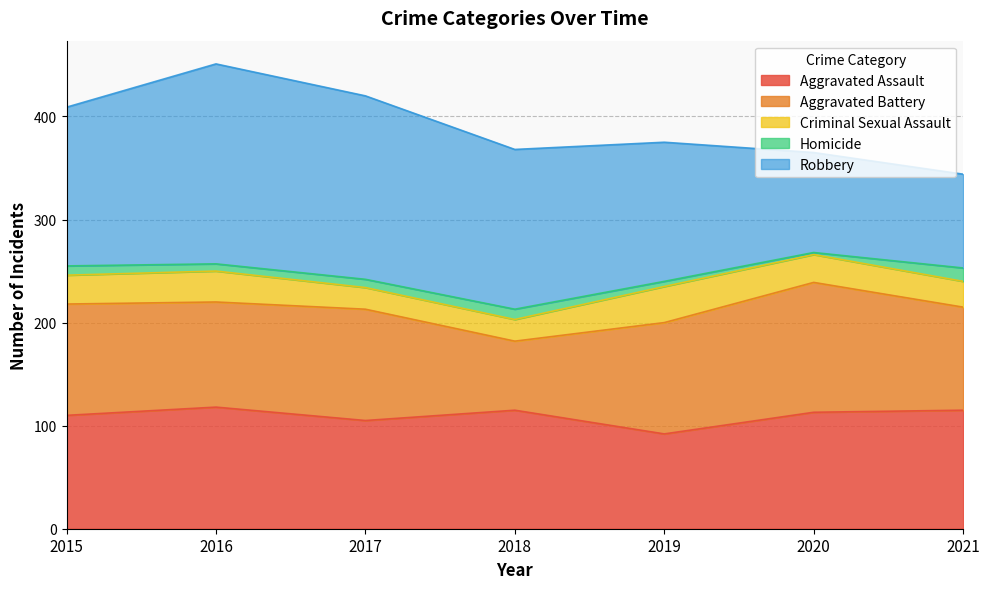

Does the chart have visible grid lines?

Yes